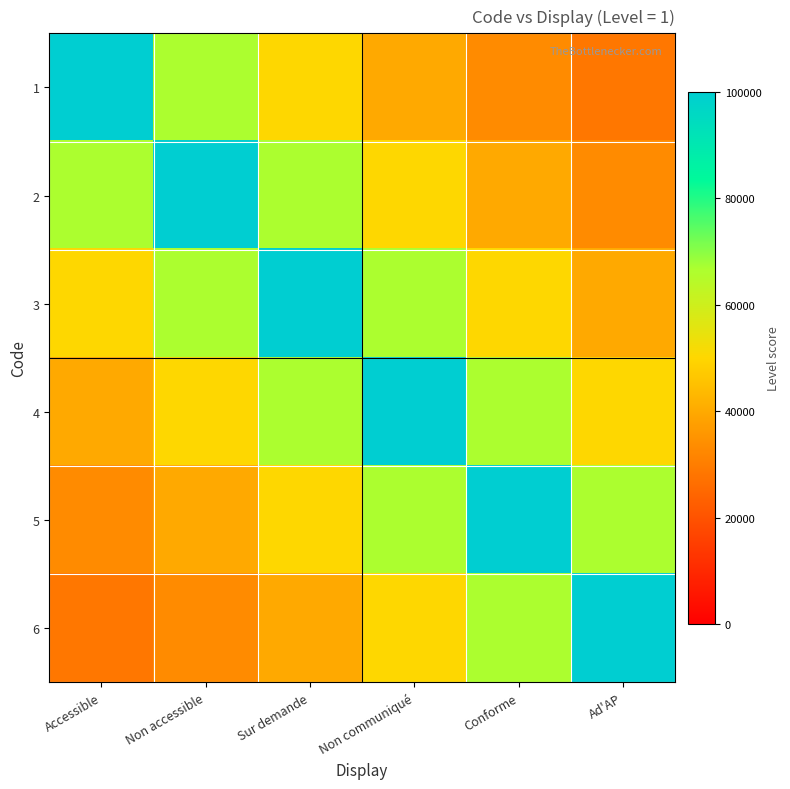

Reading right to left, list all the values displayed in this chart.

1: Ad'AP=28571.4	Conforme=33333.3	Non communiqué=40000.0	Sur demande=50000.0	Non accessible=66666.7	Accessible=100000.0
2: Ad'AP=33333.3	Conforme=40000.0	Non communiqué=50000.0	Sur demande=66666.7	Non accessible=100000.0	Accessible=66666.7
3: Ad'AP=40000.0	Conforme=50000.0	Non communiqué=66666.7	Sur demande=100000.0	Non accessible=66666.7	Accessible=50000.0
4: Ad'AP=50000.0	Conforme=66666.7	Non communiqué=100000.0	Sur demande=66666.7	Non accessible=50000.0	Accessible=40000.0
5: Ad'AP=66666.7	Conforme=100000.0	Non communiqué=66666.7	Sur demande=50000.0	Non accessible=40000.0	Accessible=33333.3
6: Ad'AP=100000.0	Conforme=66666.7	Non communiqué=50000.0	Sur demande=40000.0	Non accessible=33333.3	Accessible=28571.4